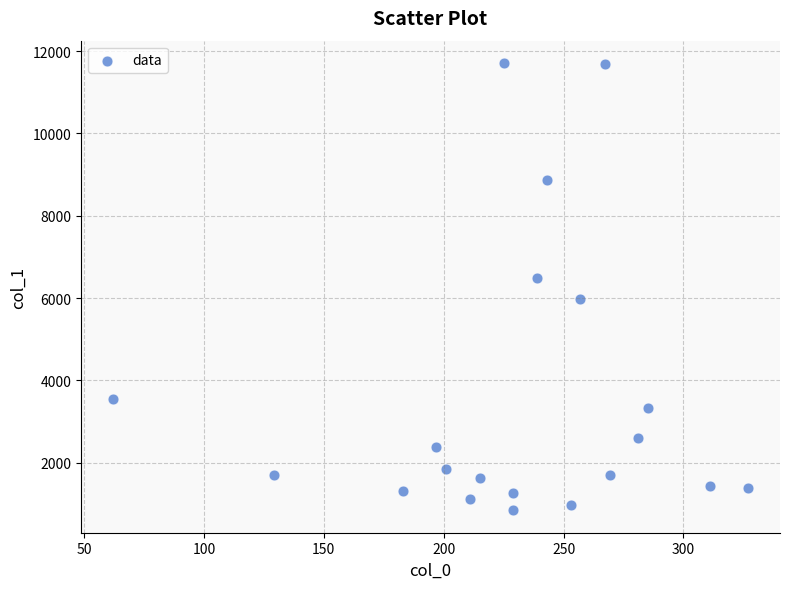

What is the range of X values (max minus min)?

265.0